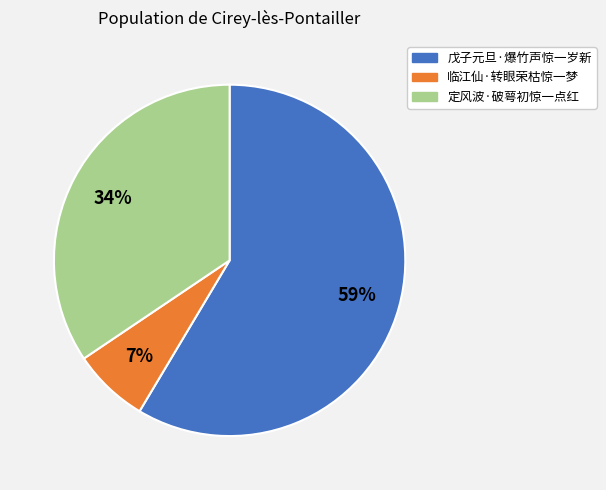

Do 临江仙·转眼荣枯惊一梦 and 定风波·破萼初惊一点红 together represent more than half of the pie?

No